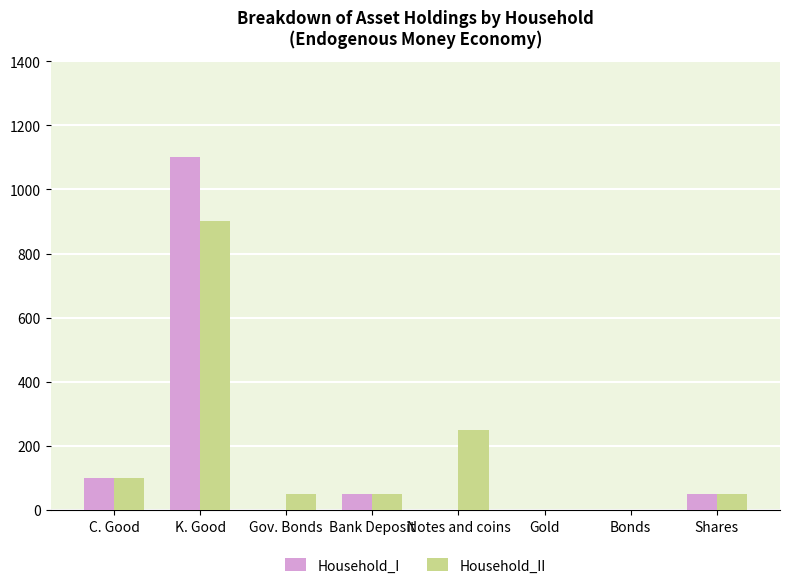

Which series has the largest total across all categories?

Household_II